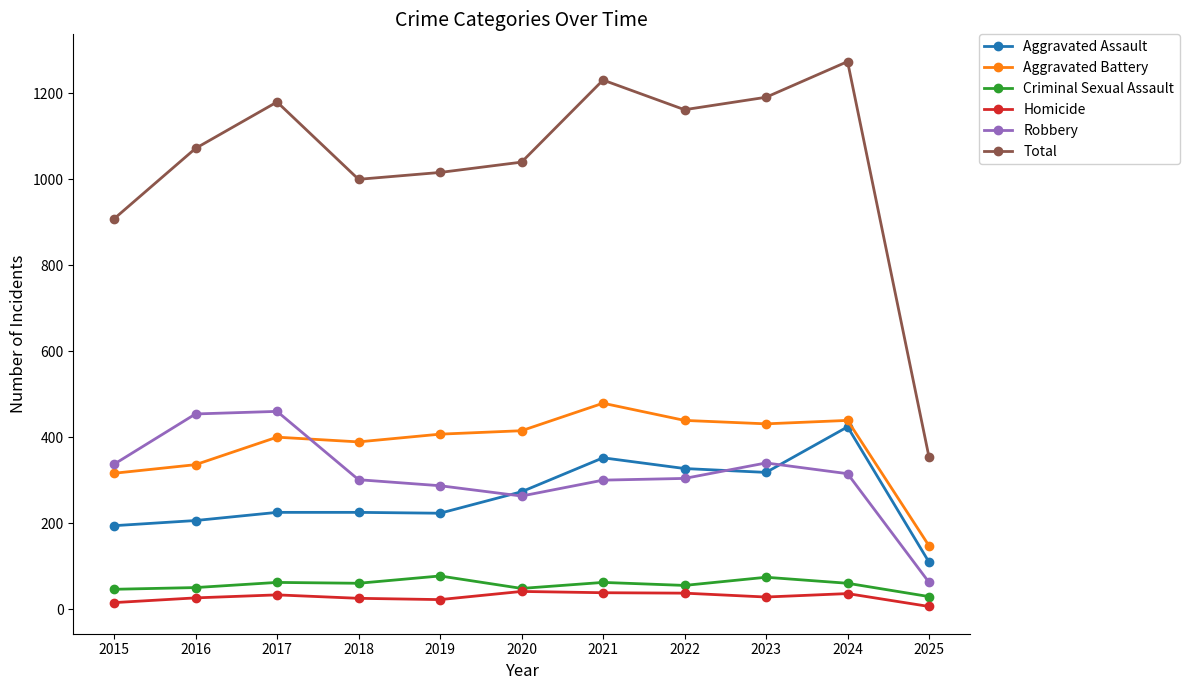

Is it true that Criminal Sexual Assault equals 46 at 2015?

True